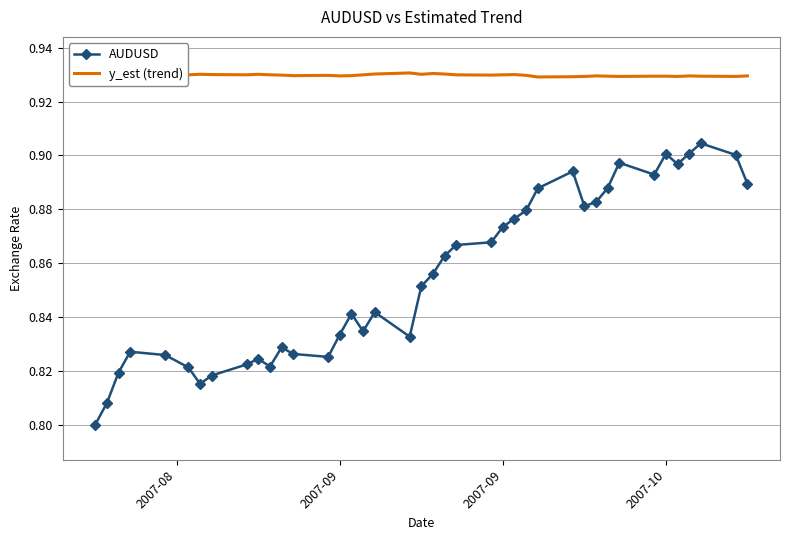

True or false: AUDUSD and y_est (trend) intersect in this chart.

False